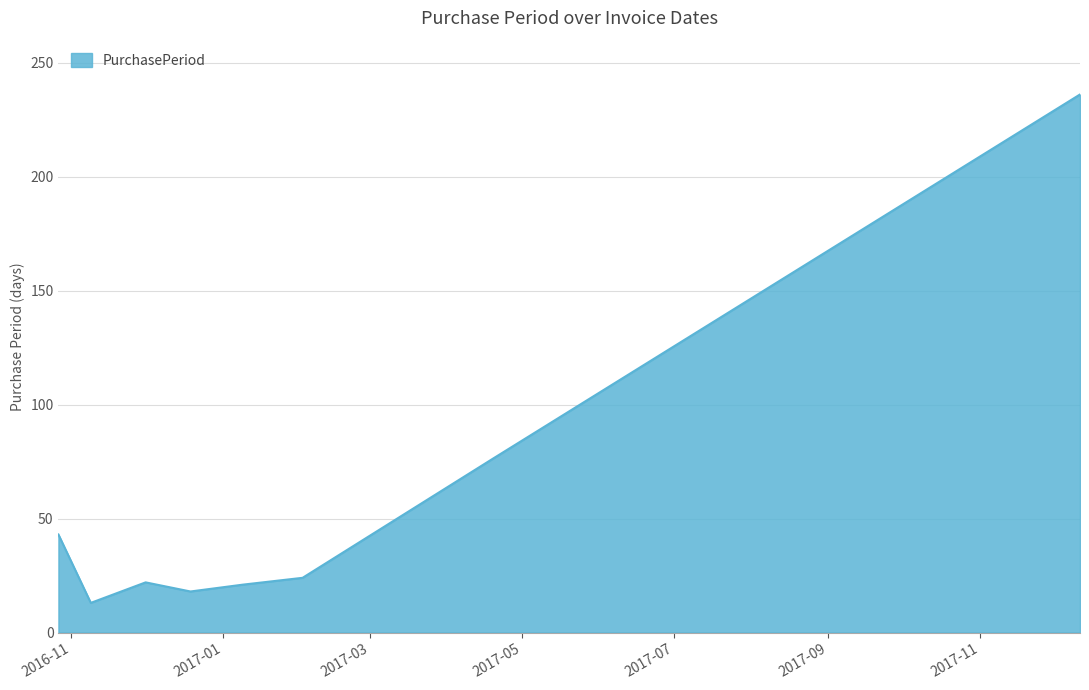

What is the difference between the maximum and second lowest values?

218